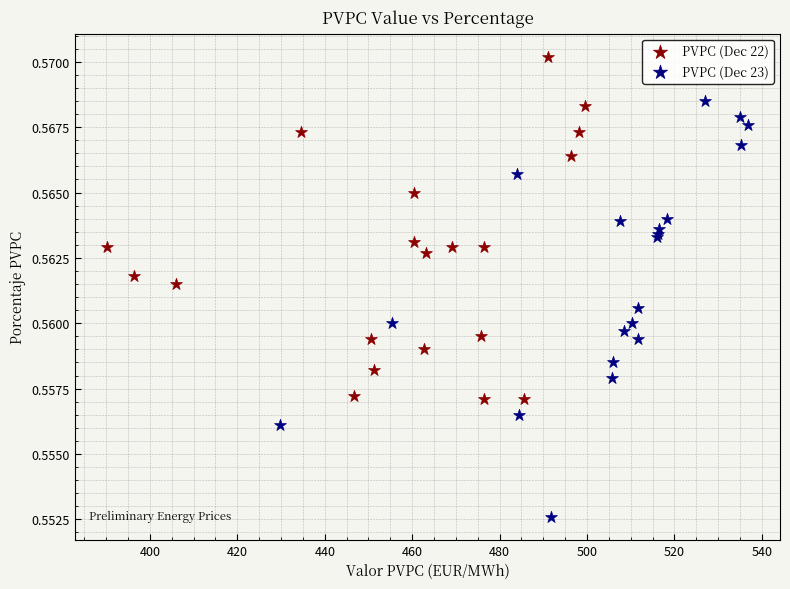

Which series contains the lowest Y value?

PVPC (Dec 23)